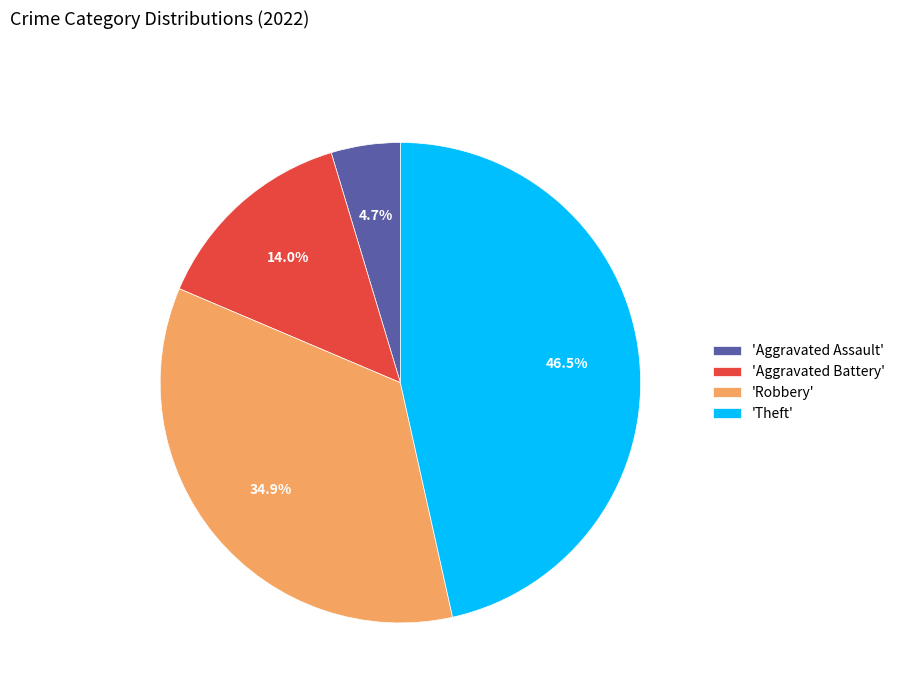

Which has a higher value, 'Theft' or 'Aggravated Battery'?

'Theft'